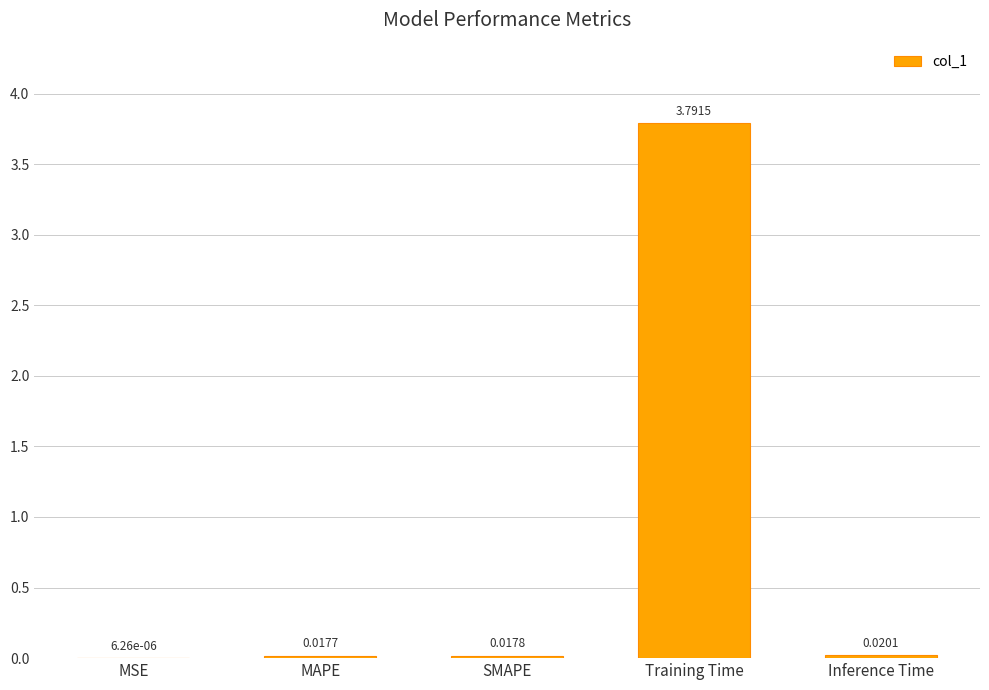

How many data points does each series have?

5